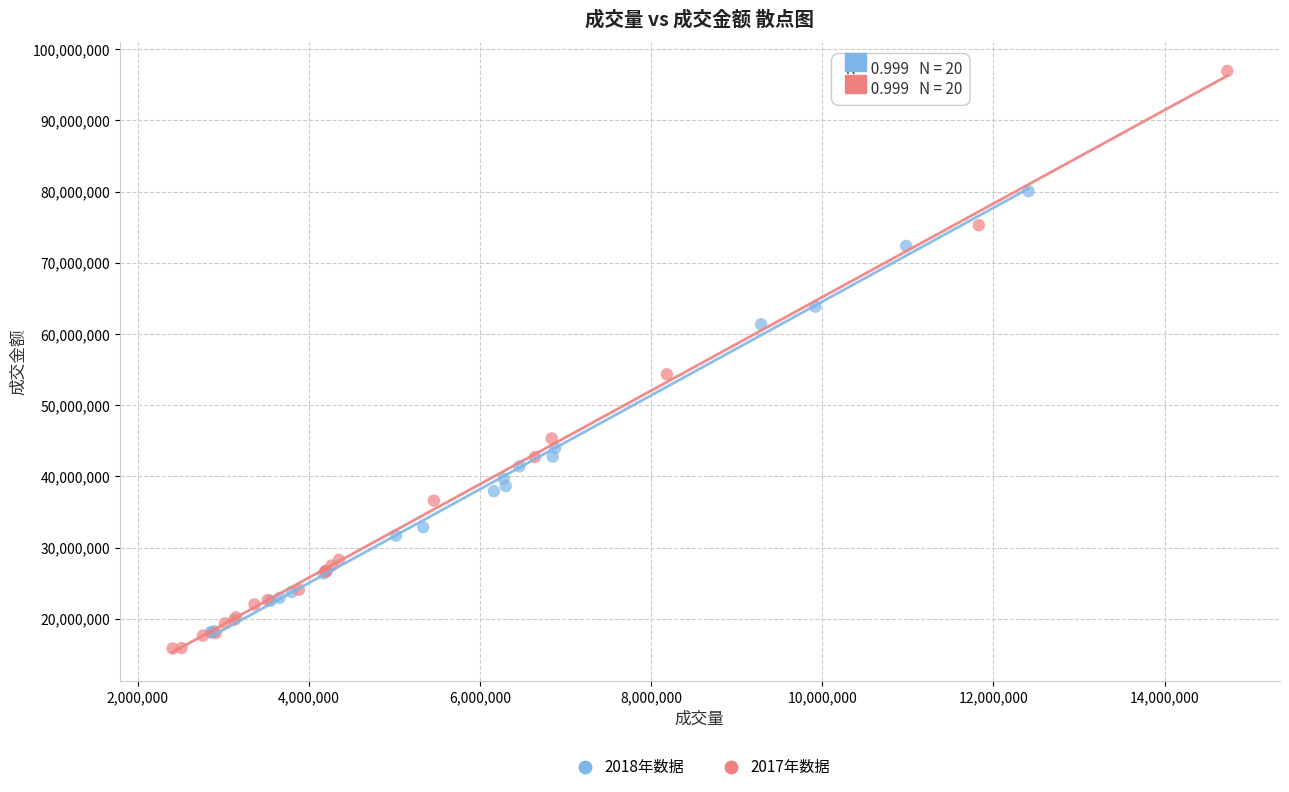

Which series reaches the minimum Y coordinate?

2017年数据